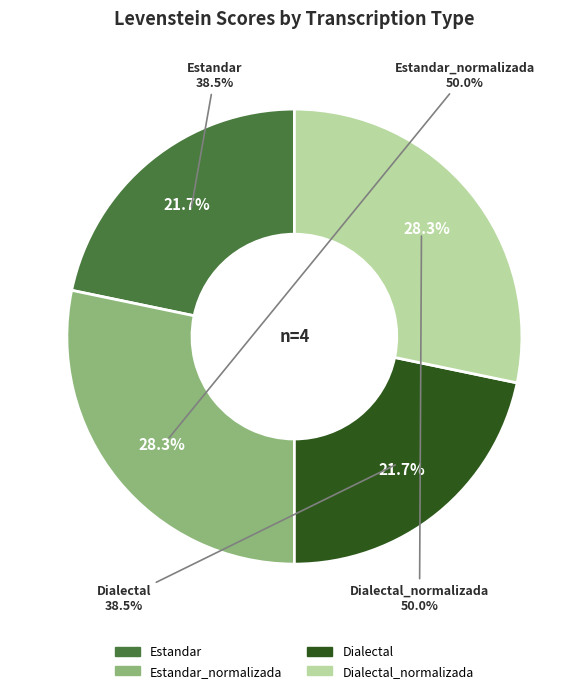

Which category has the smallest portion of the pie?

Estandar